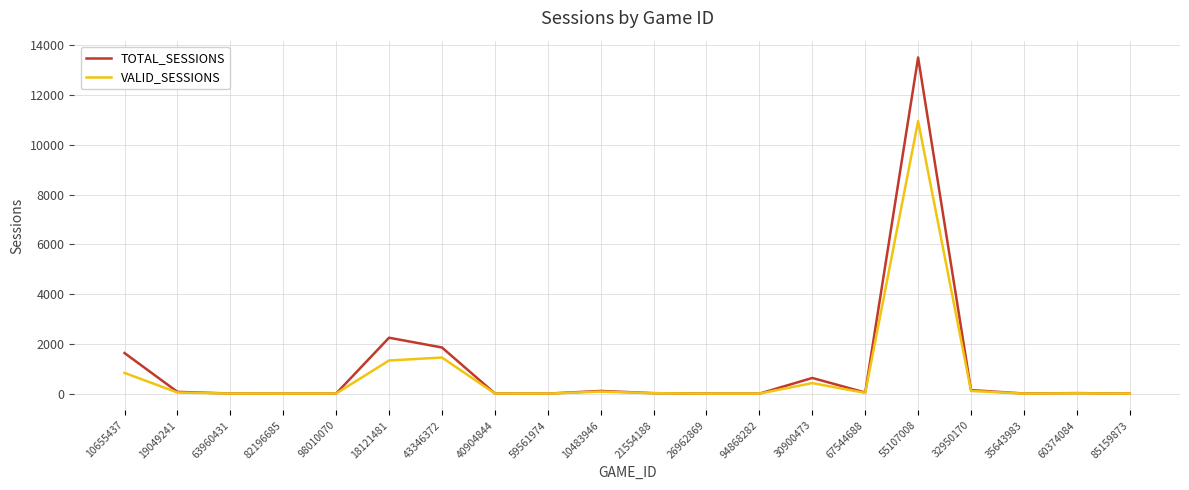

What is the difference between the maximum and minimum values in the VALID_SESSIONS series?

10960